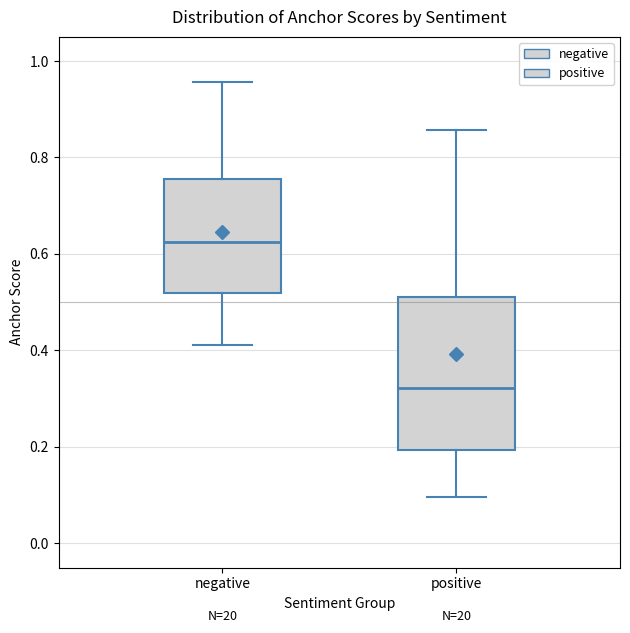

Reading left to right, transcribe this box plot: for each box, give where its median line is, the range the box spans, and where its two whiskers end, as read against the y-axis. The values are not printed on the chart, so give them approximately, as read against the axis.

negative: median 0.62, box 0.52 to 0.76, whiskers 0.42 to 0.96
positive: median 0.32, box 0.20 to 0.52, whiskers 0.10 to 0.86